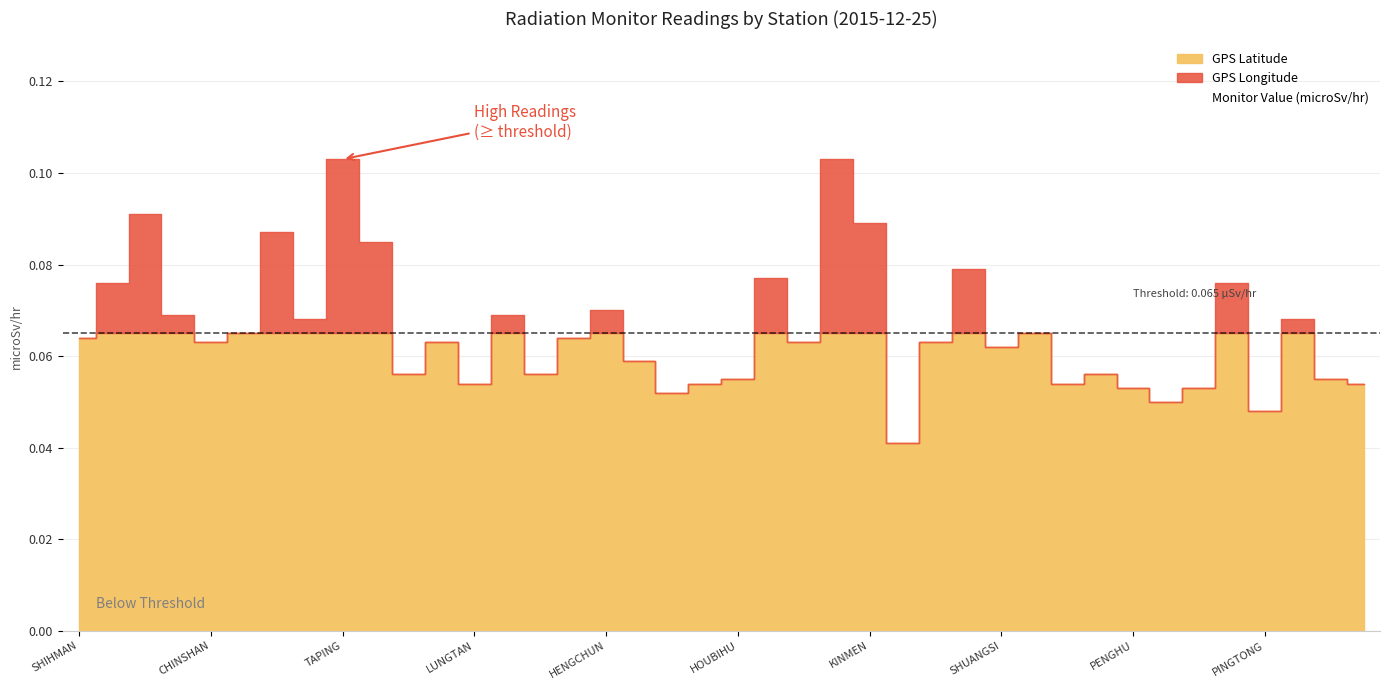

Read the Monitor Value (microSv/hr) value at ALISHAN.

0.1